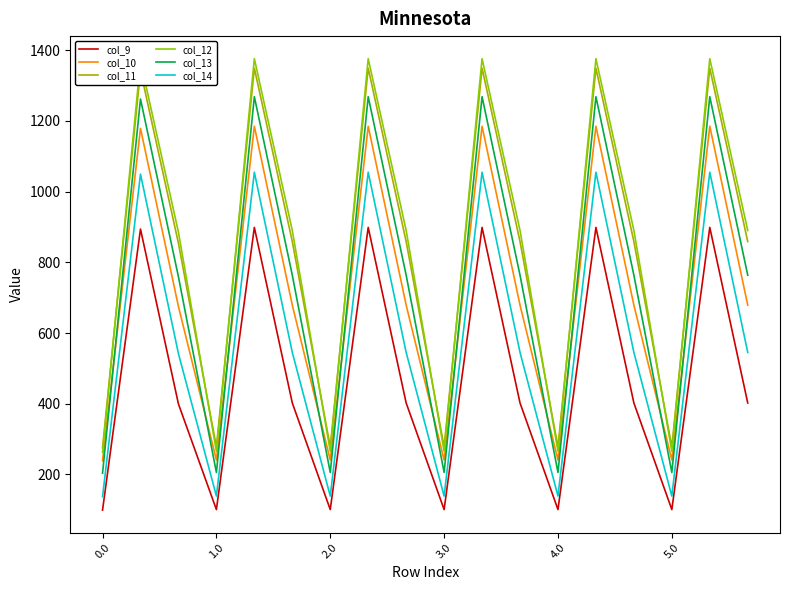

What is the maximum value for col_12?

1376.1